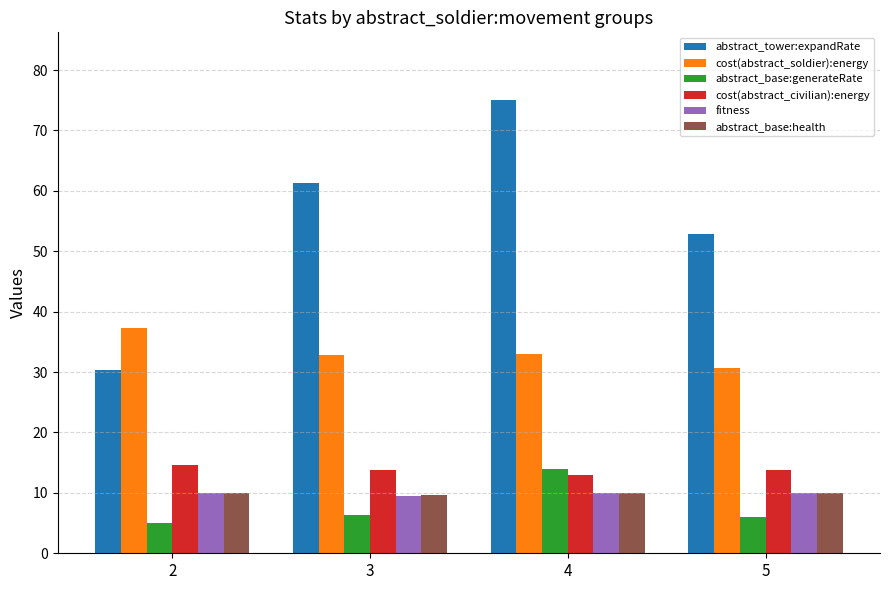

What is the difference between the abstract_tower:expandRate values at 4 and 3?

13.7